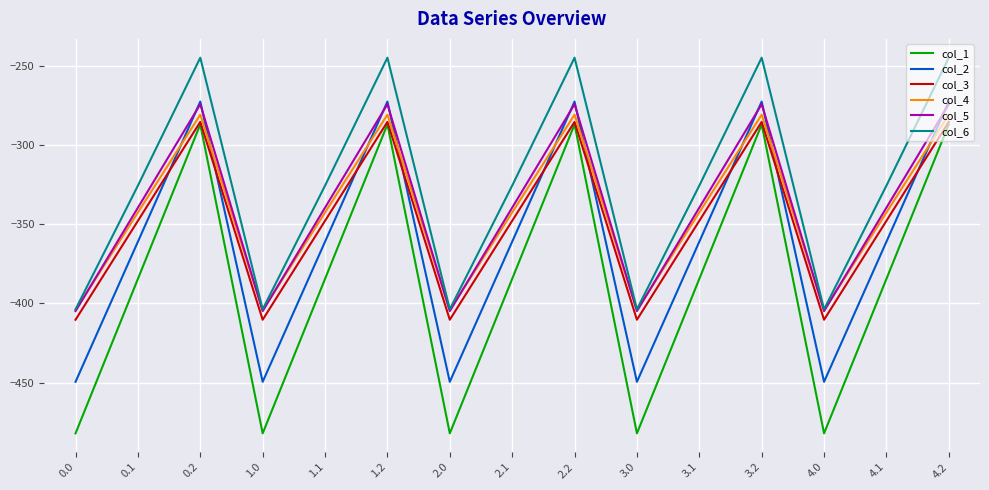

What is the maximum value for col_1?

-287.1